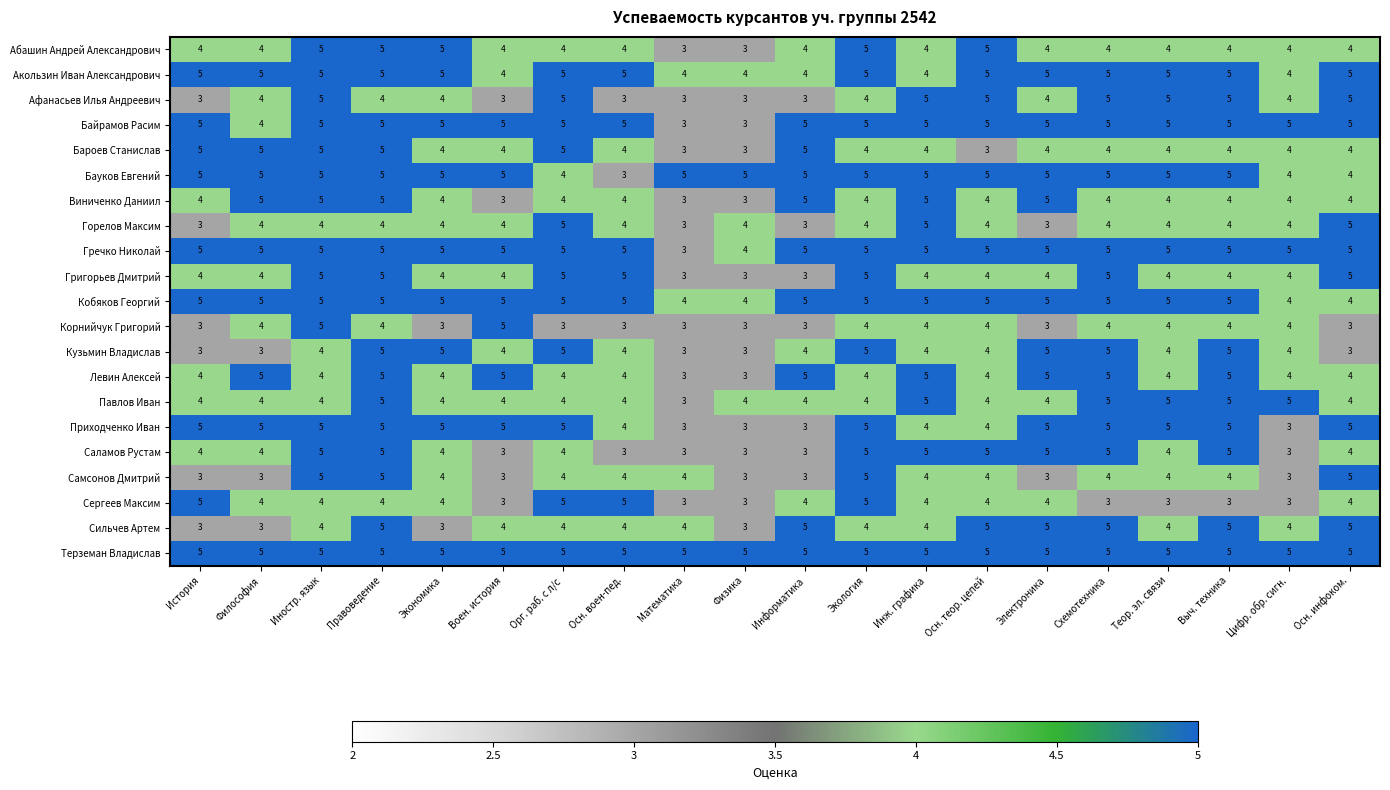

What is the maximum value shown in the chart?

5